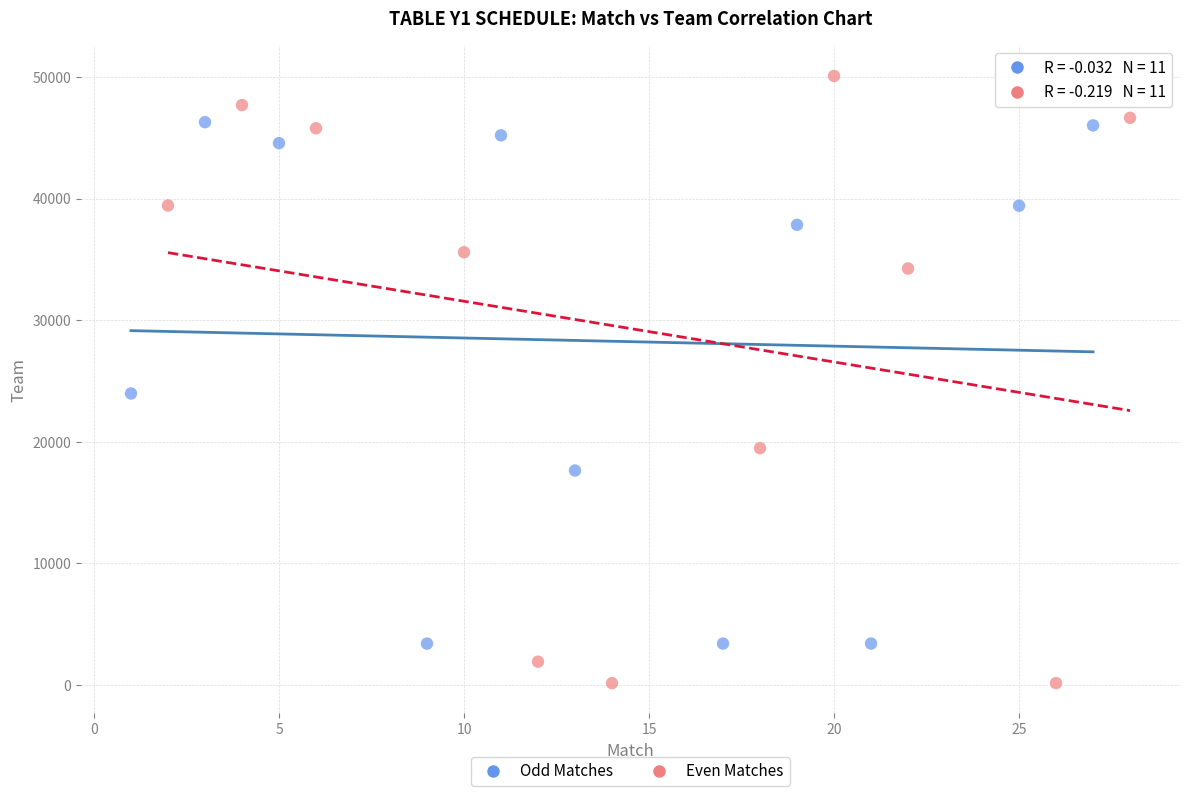

Which series reaches the maximum Y coordinate?

Even Matches